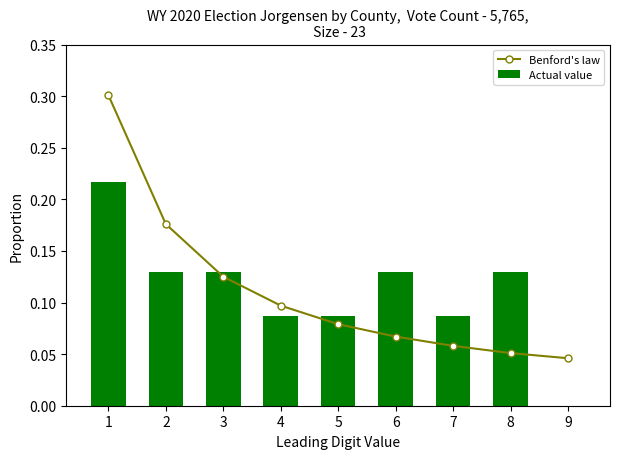

Rank the series at 9 from lowest to highest value.

Actual value, Benford's law